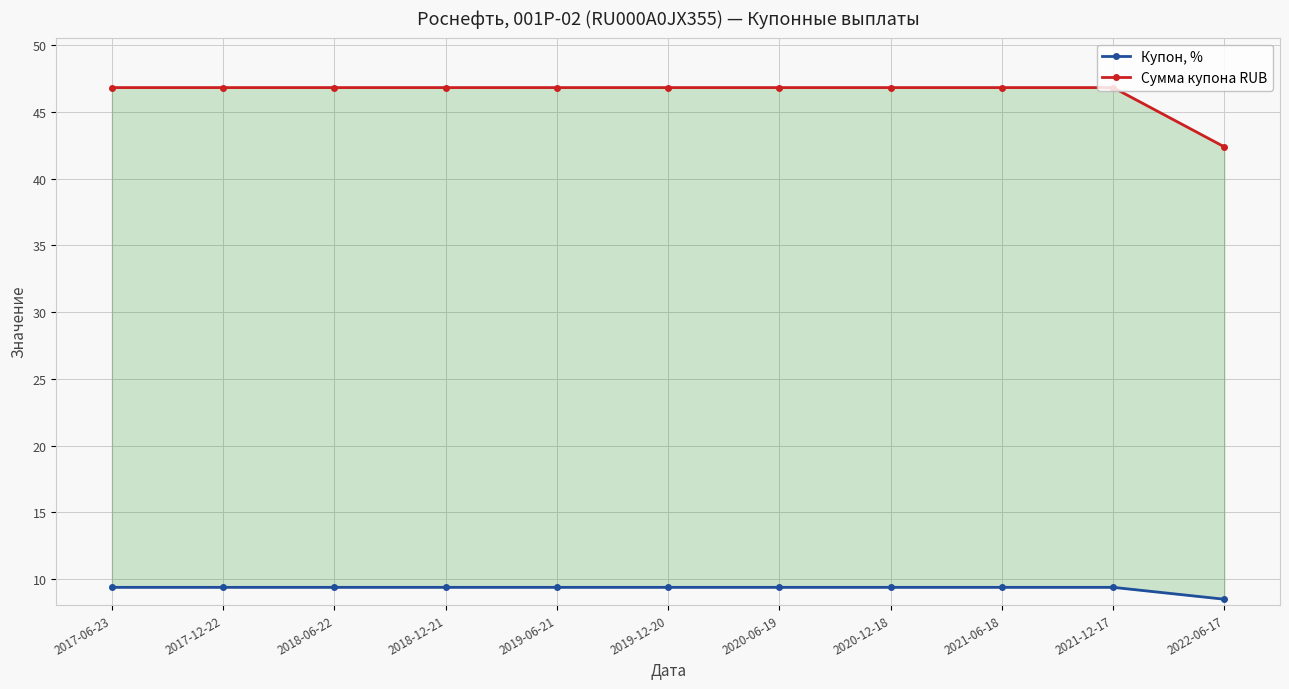

At which label does Купон, % reach its peak?

2017-06-23